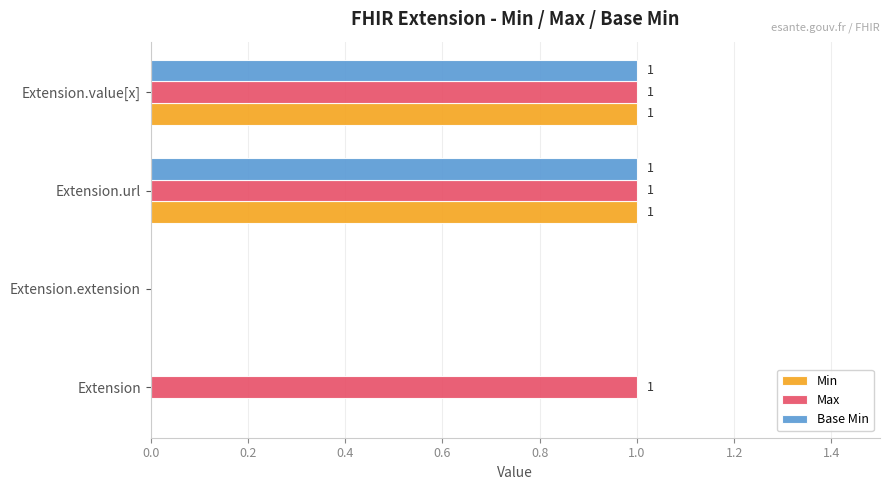

Is the value of Max at Extension.url greater than the value of Min at Extension?

Yes